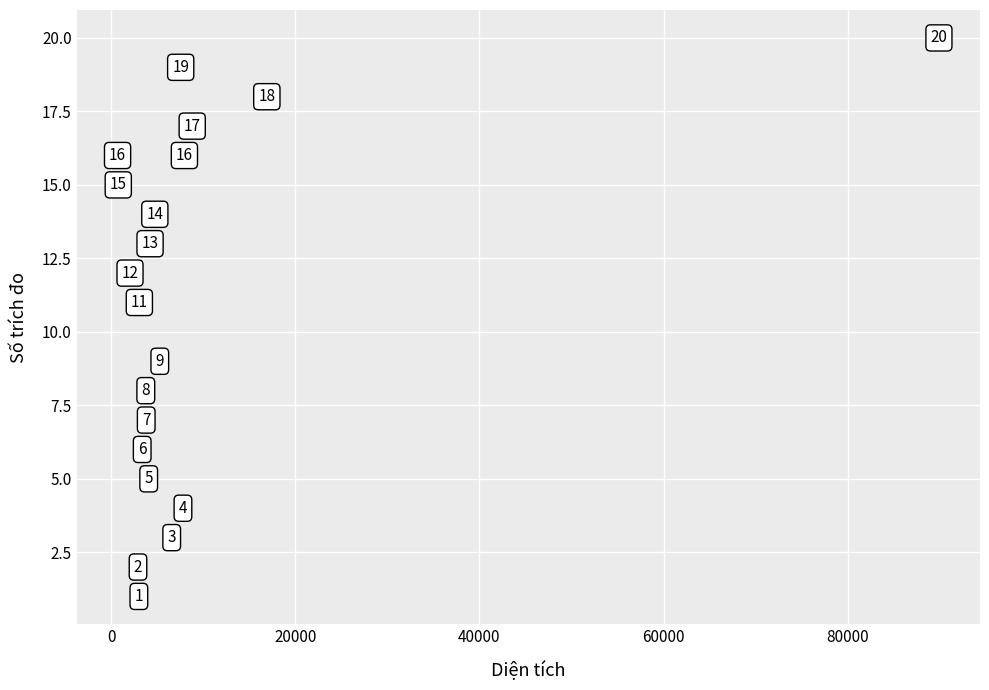

What is the range of Y values (max minus min)?

19